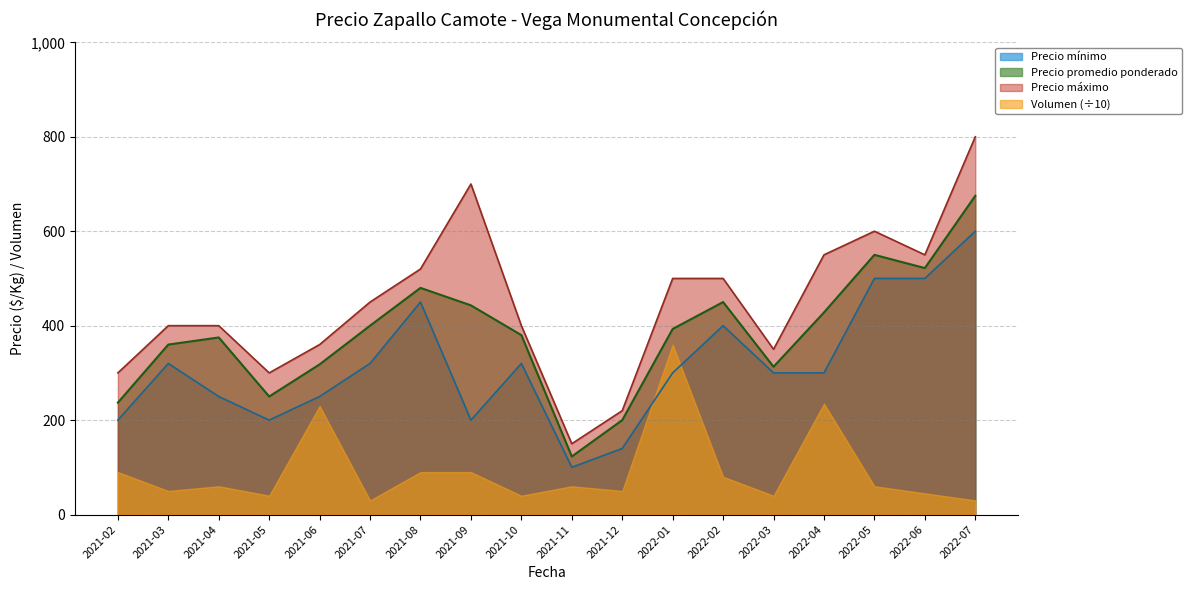

At which label is Precio mínimo closest to 350?

2021-03